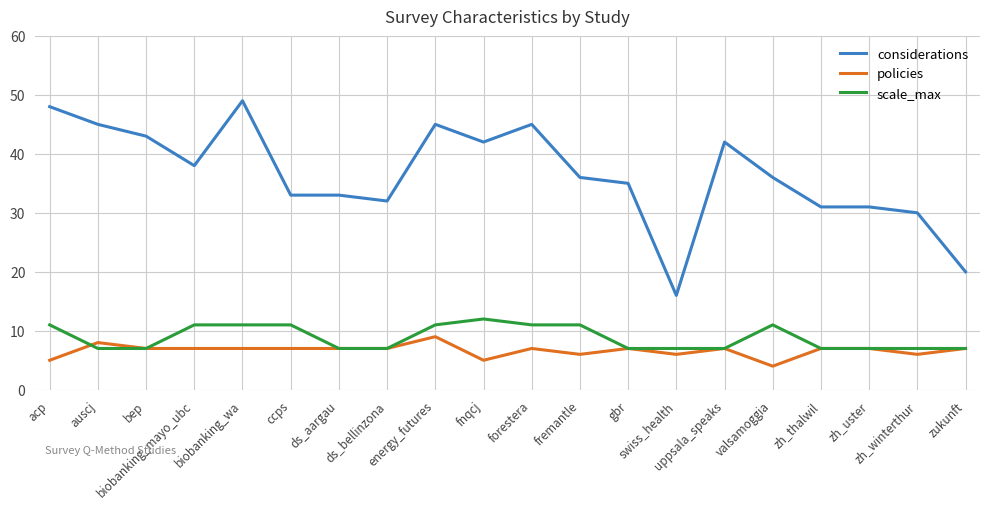

True or false: scale_max and considerations intersect in this chart.

False